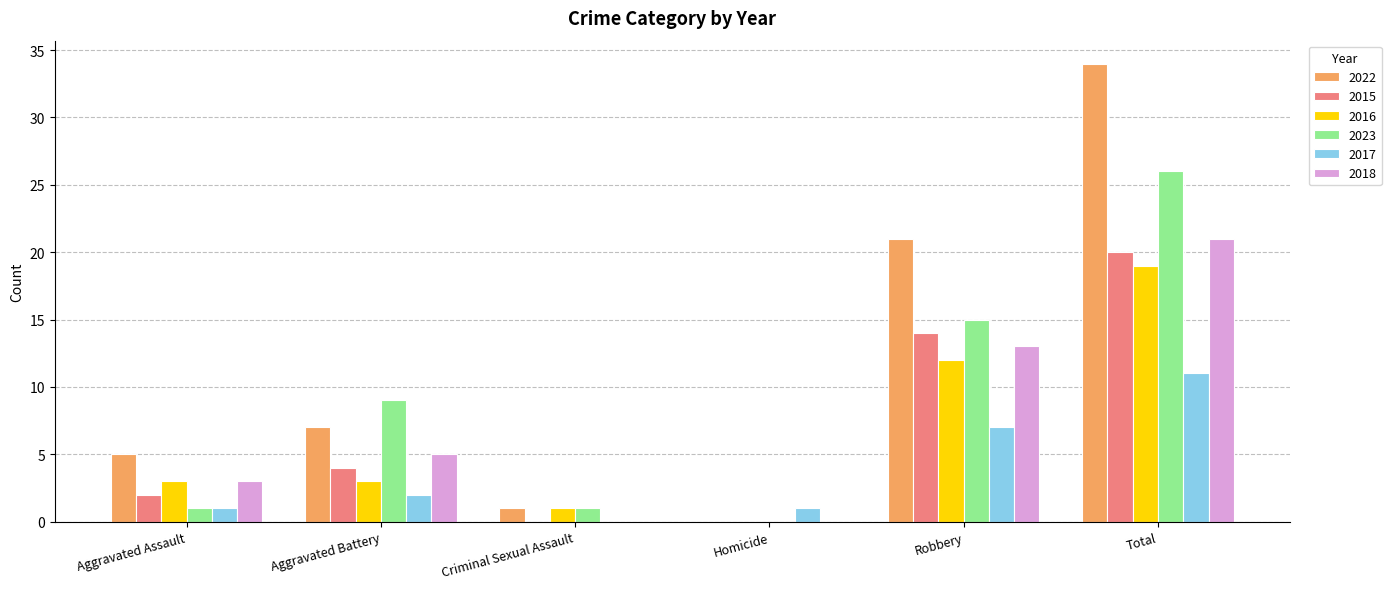

Which series changed the most between Aggravated Battery and Robbery?

2022